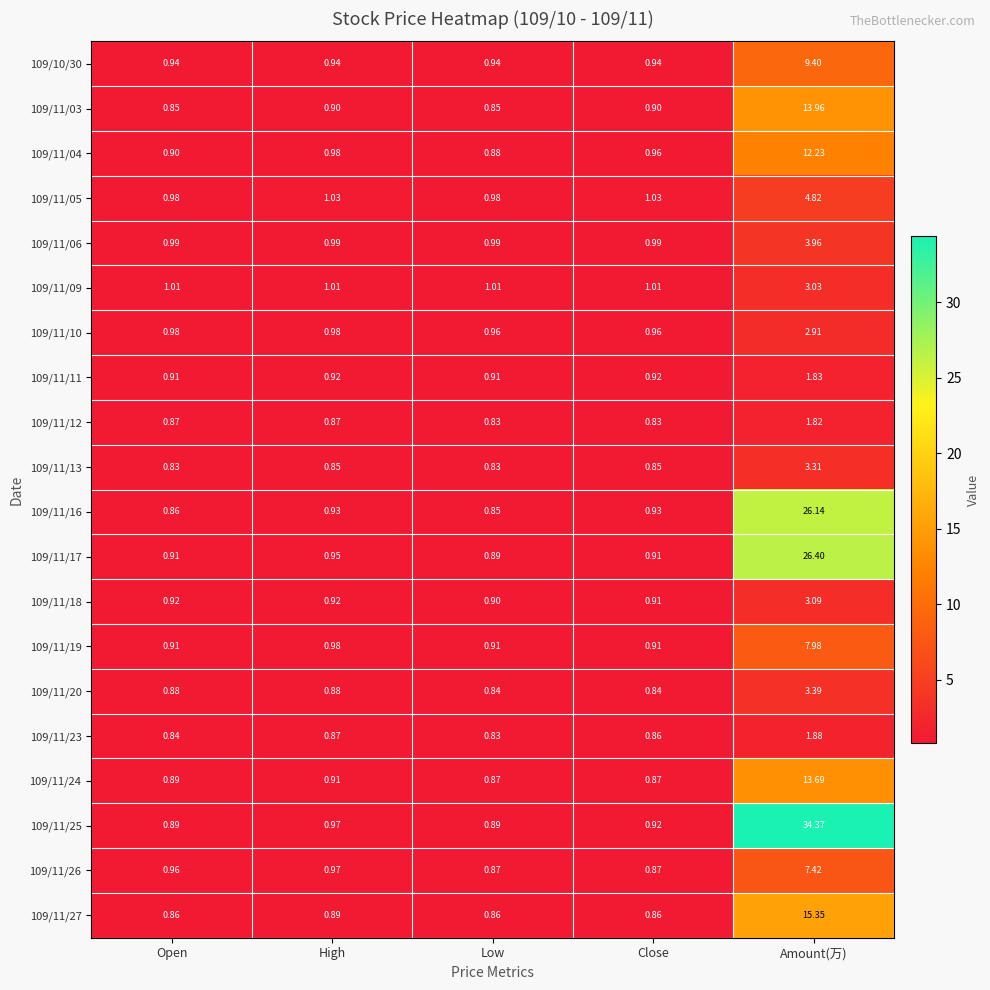

Is the value of 109/11/10 at High greater than the value of 109/11/17 at Amount(万)?

No